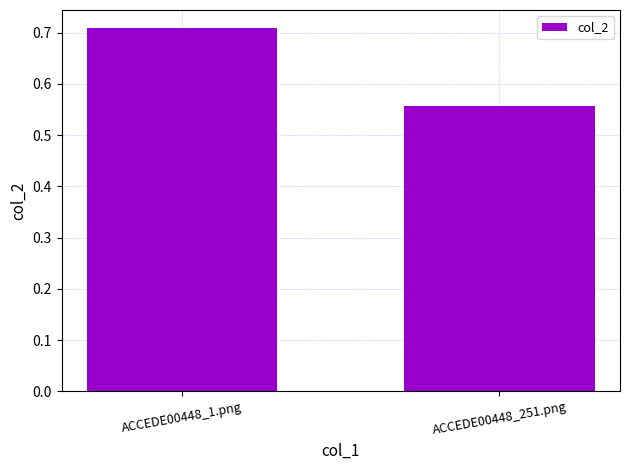

What is the sum of the values at ACCEDE00448_1.png and ACCEDE00448_251.png?

1.3